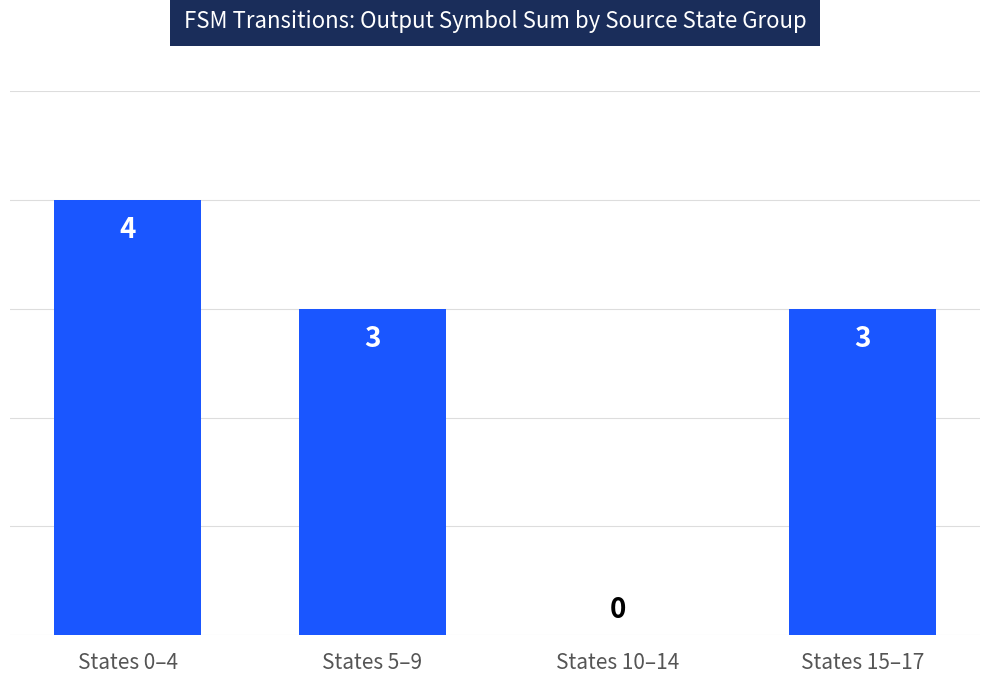

True or false: the data shows 3 at States 5–9.

True